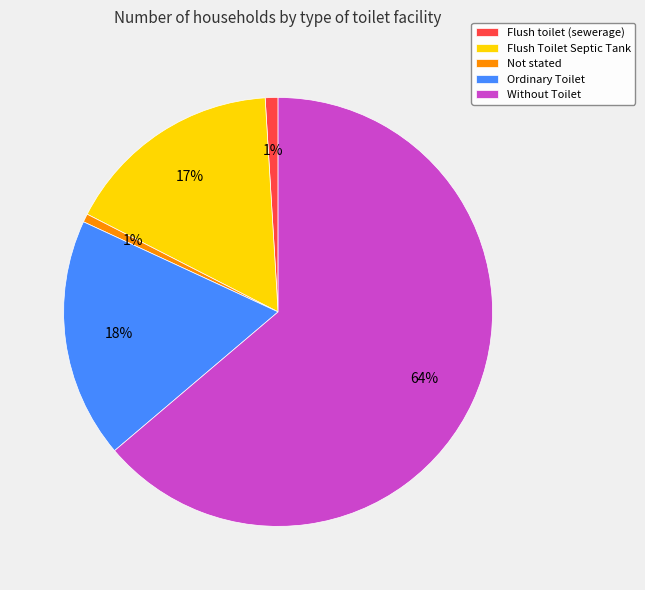

True or false: Not stated accounts for 1% of the total.

True